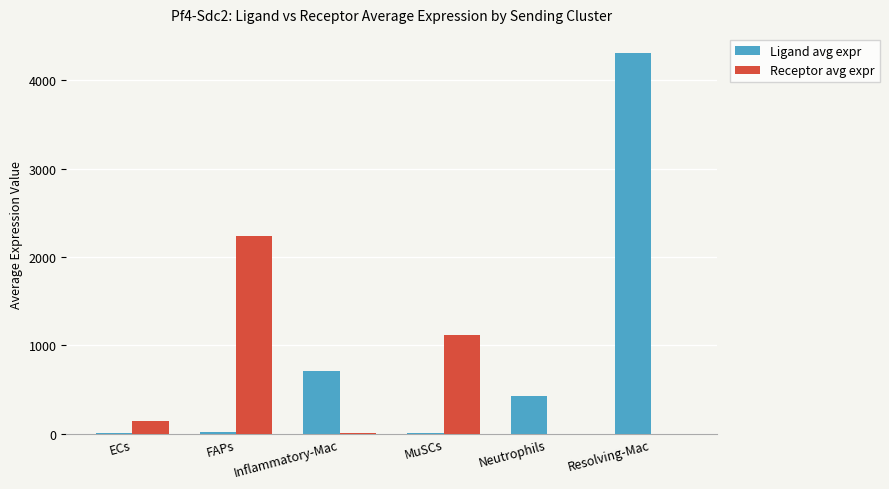

Count the number of categories in the chart.

6